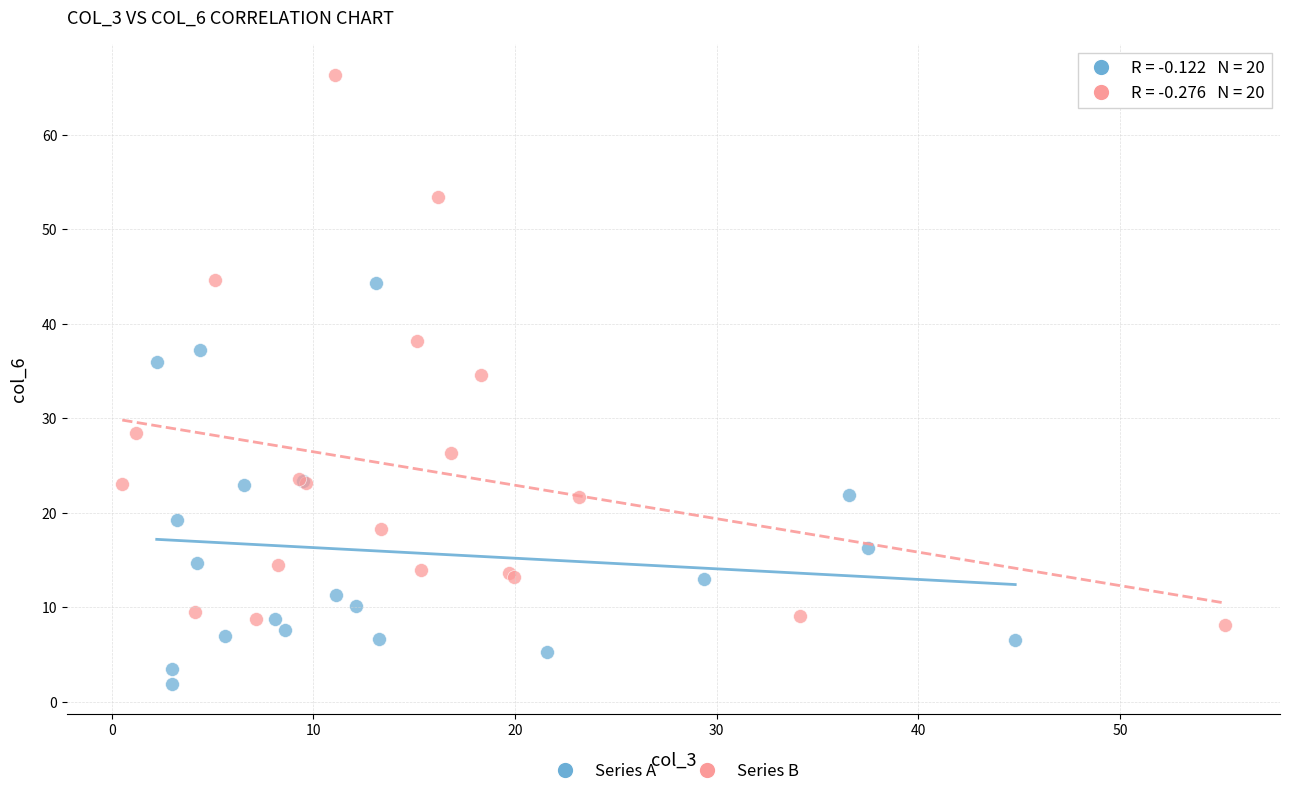

Which series contains the lowest Y value?

Series A